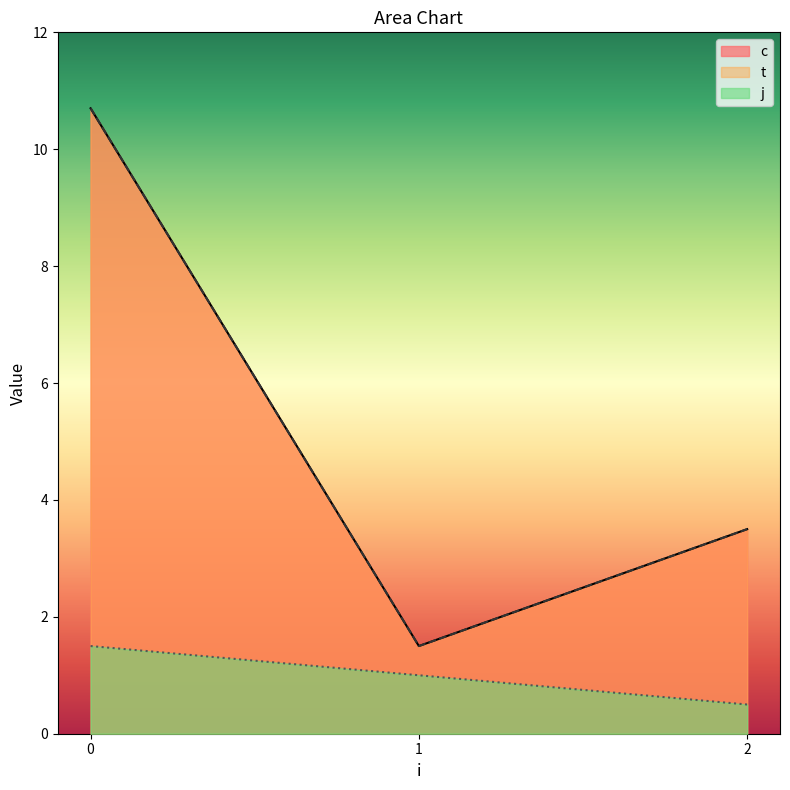

What is the average value of the j series?

1.0